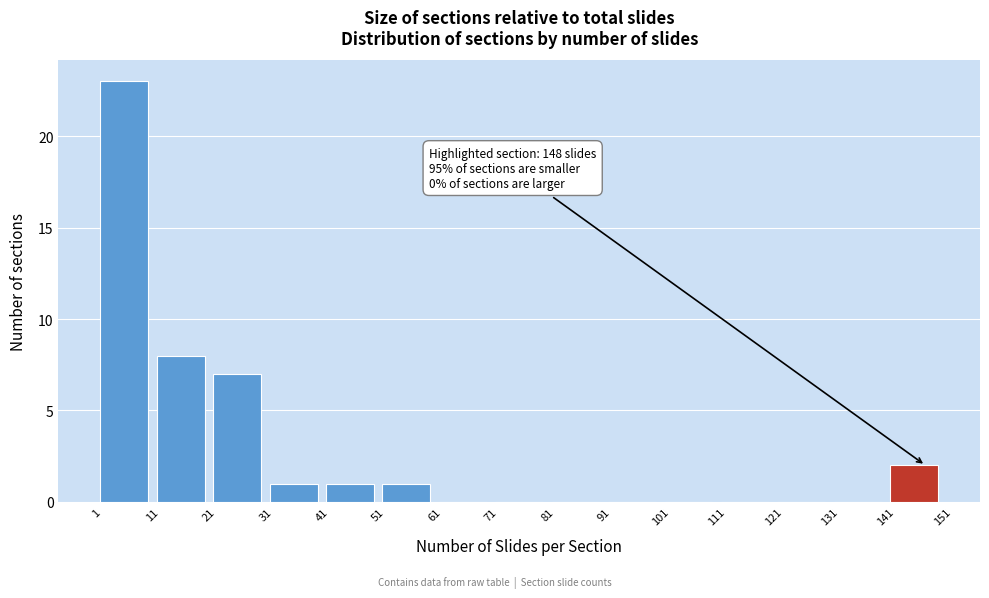

Which range on the x-axis has the tallest bar?

1 to 11